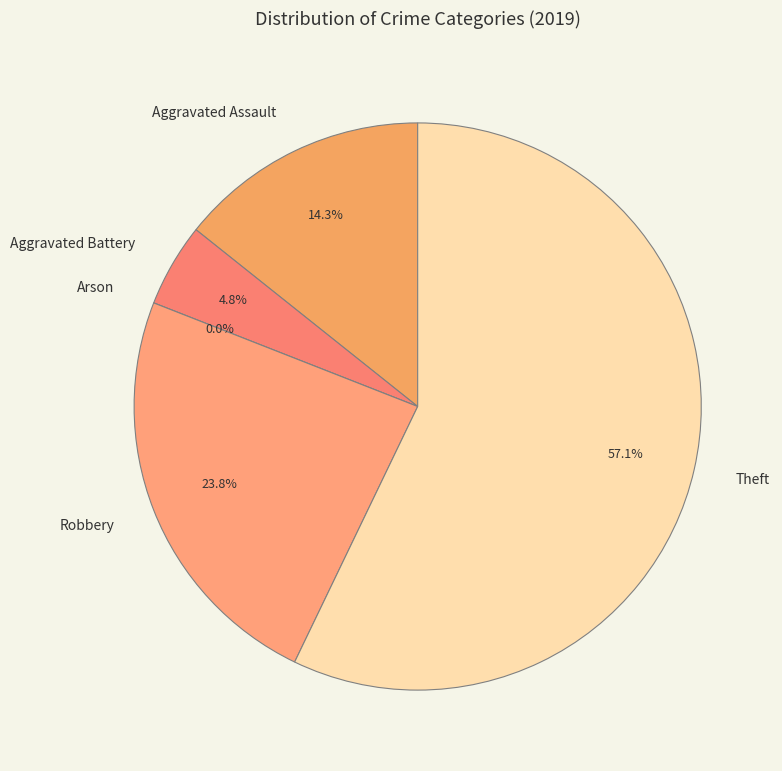

Rank the categories by value from lowest to highest.

Arson, Aggravated Battery, Aggravated Assault, Robbery, Theft